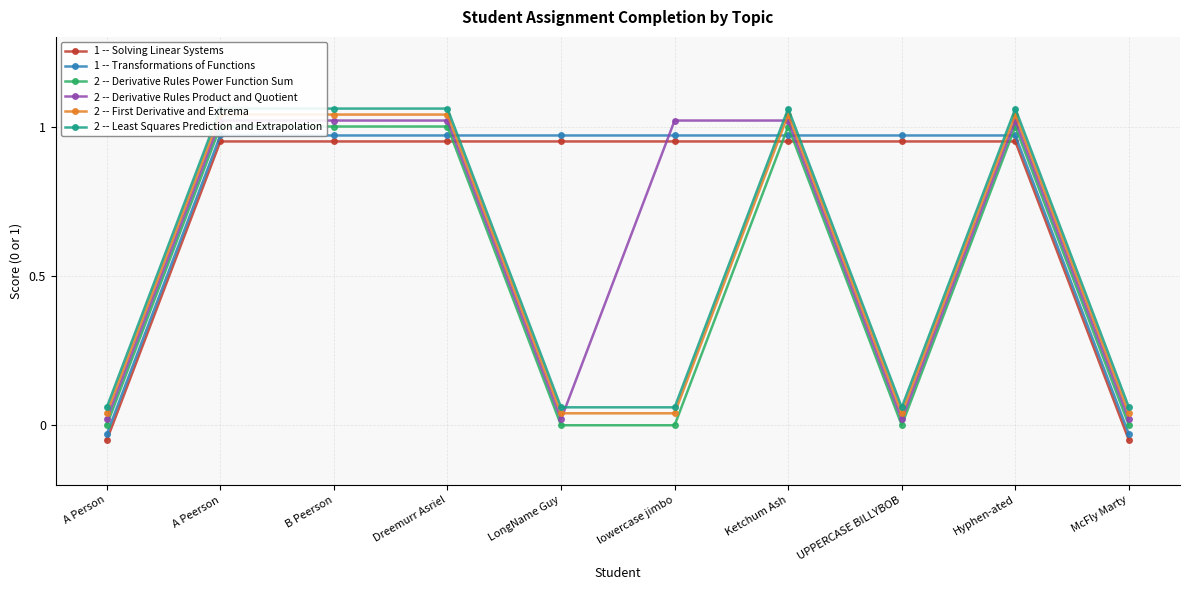

What is the spread (max minus min) of values at lowercase jimbo?

1.0